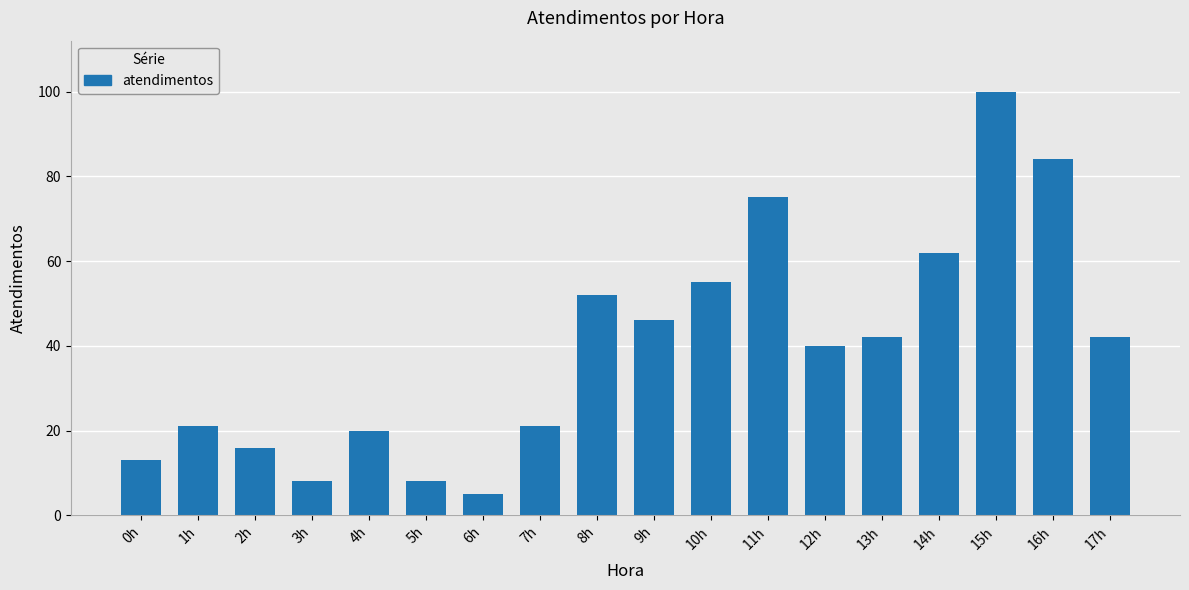

How many categories are shown in the chart?

18